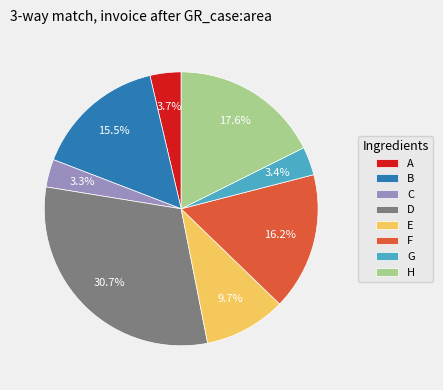

To the nearest percent, what is the combined percentage of D and A?

34%